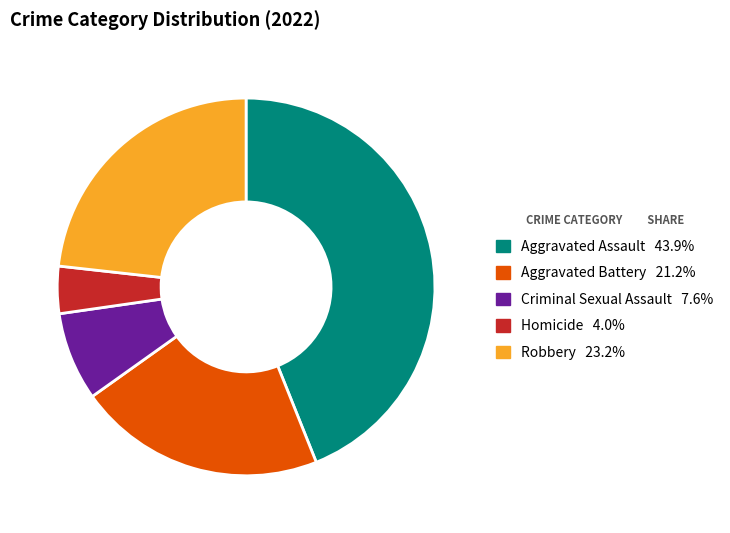

Is the sum of Criminal Sexual Assault and Robbery greater than half?

No